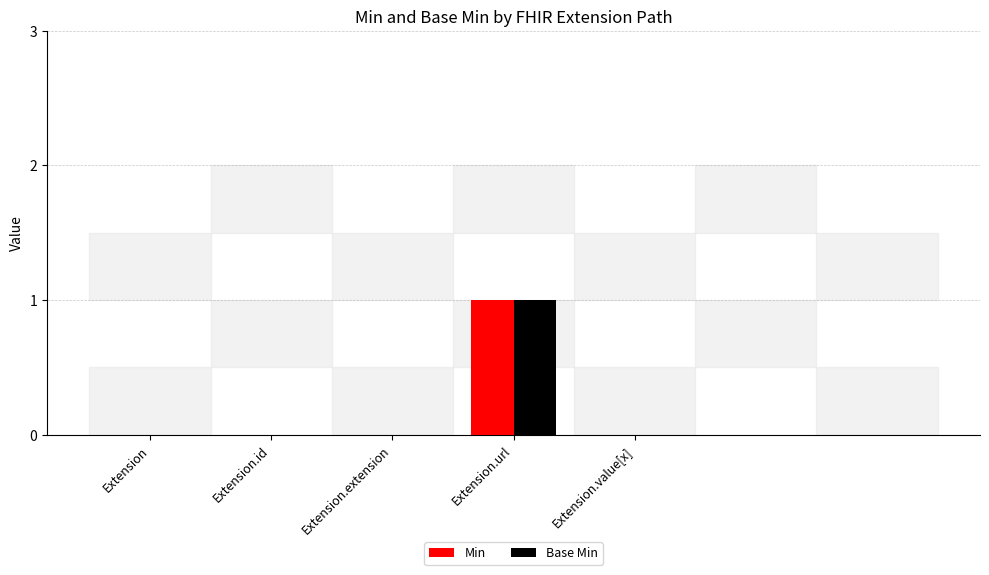

Reading right to left, extract all data points from this chart.

Min: Extension.value[x]=0	Extension.url=1	Extension.extension=0	Extension.id=0	Extension=0
Base Min: Extension.value[x]=0	Extension.url=1	Extension.extension=0	Extension.id=0	Extension=0